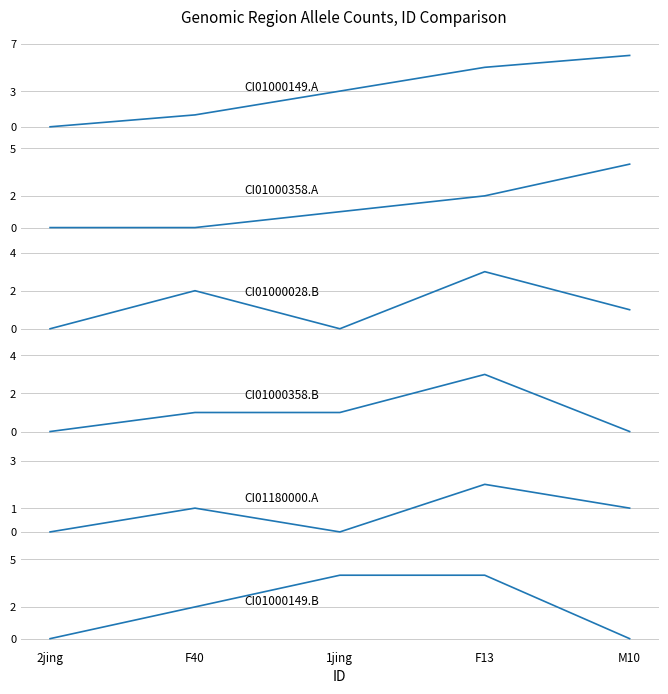

Is it true that CI01000358_823063_823191.A equals 4 at M10?

True